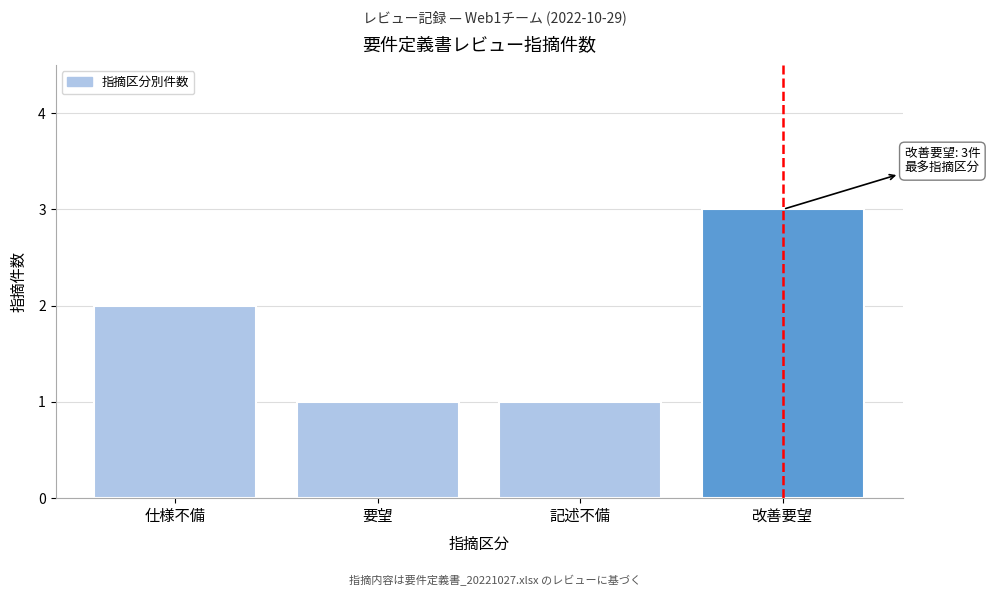

Reading right to left, list all the values displayed in this chart.

改善要望=3	記述不備=1	要望=1	仕様不備=2